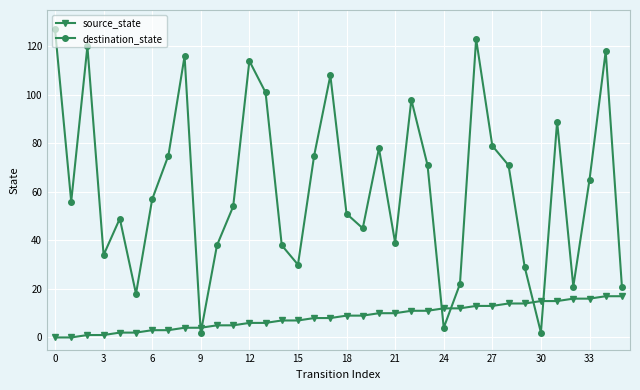

How many intersections are there between source_state and destination_state?

6